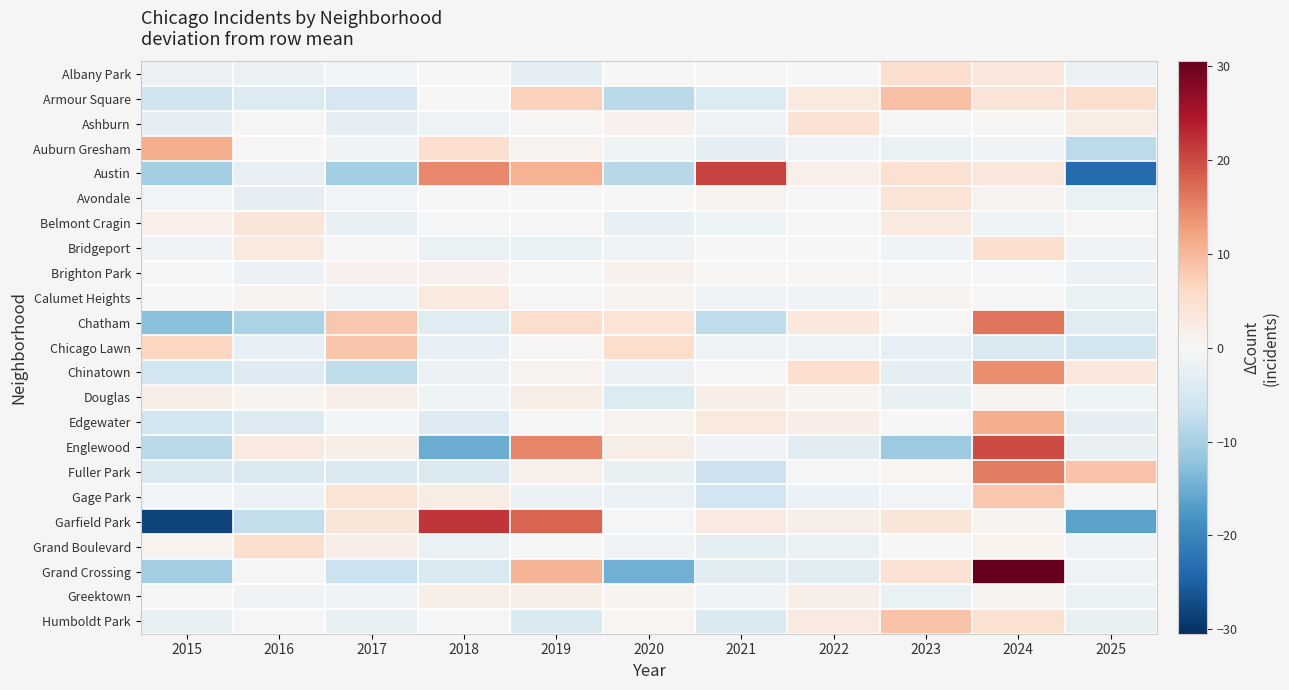

List the series in order of their peak value, lowest first.

Brighton Park, Douglas, Calumet Heights, Belmont Cragin, Avondale, Ashburn, Bridgeport, Grand Boulevard, Albany Park, Gage Park, Chicago Lawn, Humboldt Park, Armour Square, Auburn Gresham, Edgewater, Chinatown, Fuller Park, Chatham, Englewood, Austin, Garfield Park, Grand Crossing, Greektown